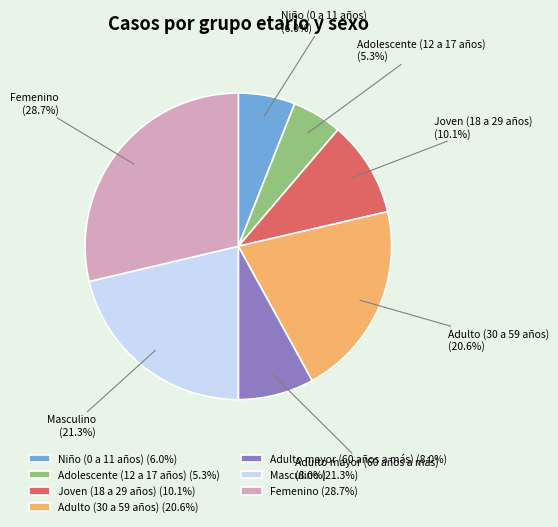

What is the total percentage of Niño (0 a 11 años) and Masculino?

27.3%